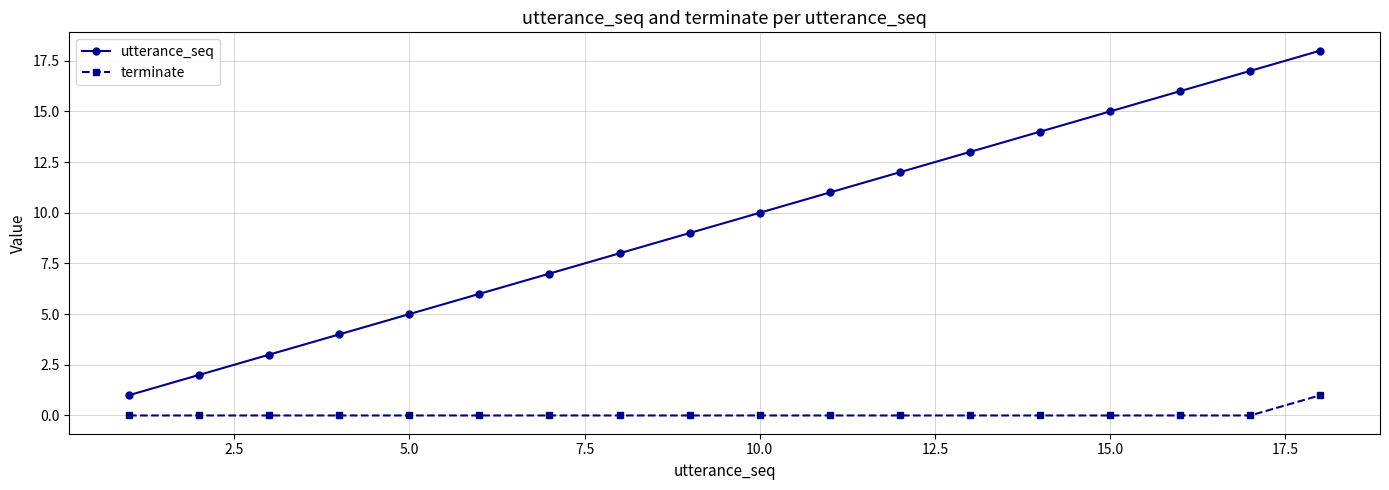

Which series has the largest range (max minus min)?

utterance_seq